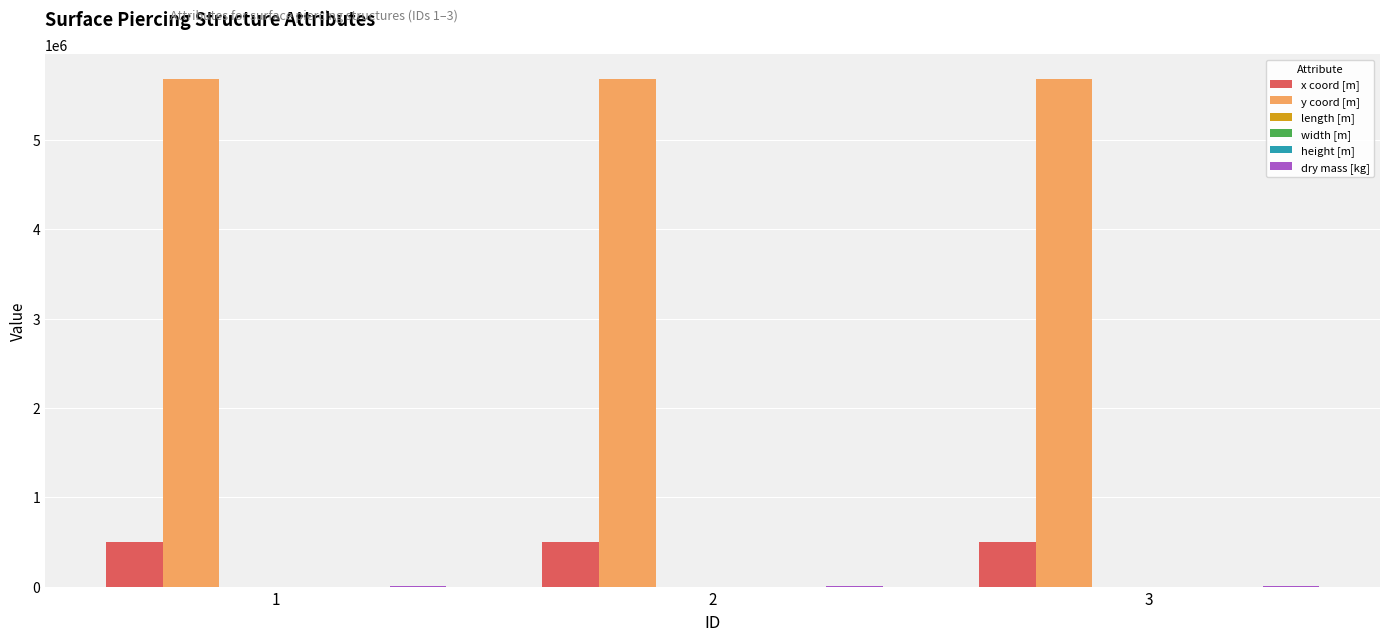

The value of x coord [m] at 3 is 495100.5. True or false?

True